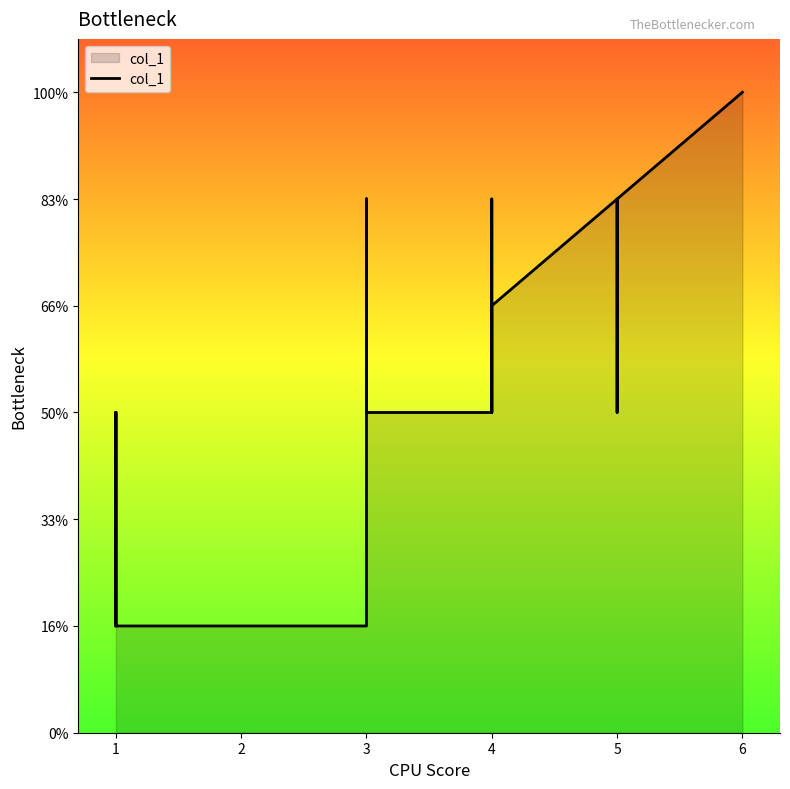

What is the sum of all values?

114